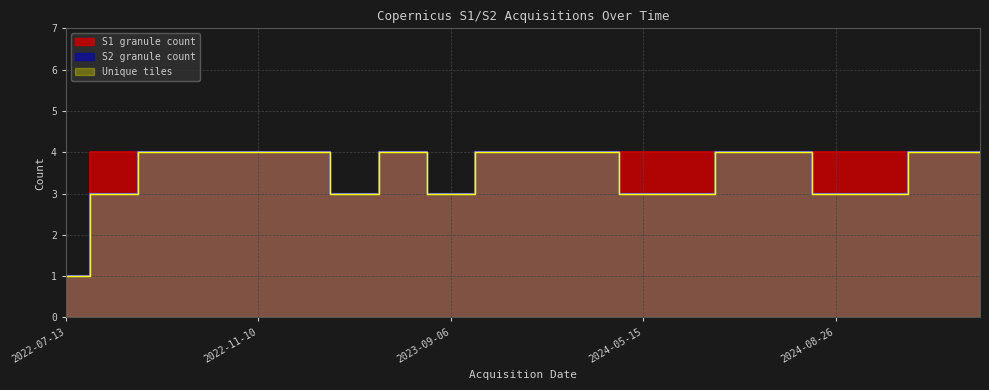

Reading right to left, list all the values displayed in this chart.

S1 granule count: 4	4	4	4	4	4	4	4	4	4	4	3	4	3	4	4	4	4	4	1
S2 granule count: 4	4	3	3	4	4	3	3	4	4	4	3	4	3	4	4	4	4	3	1
Unique tiles: 4	4	3	3	4	4	3	3	4	4	4	3	4	3	4	4	4	4	3	1